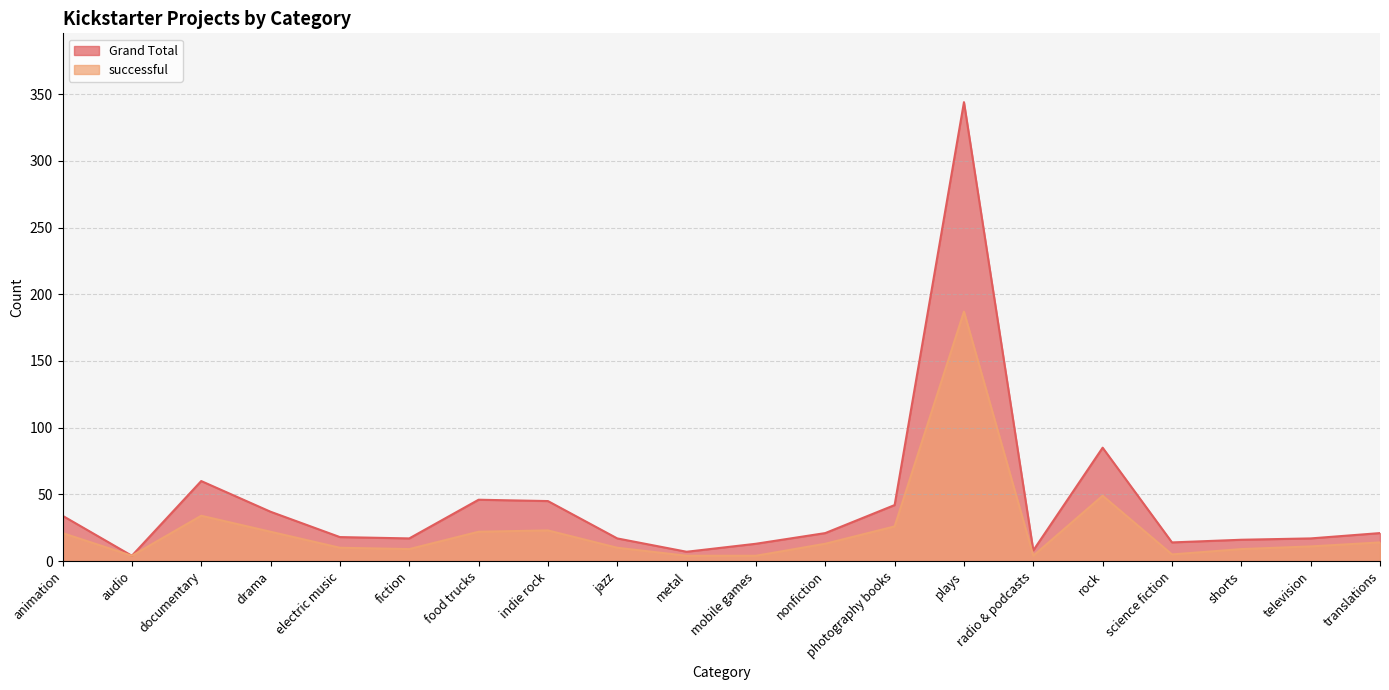

How many series are shown in this chart?

2